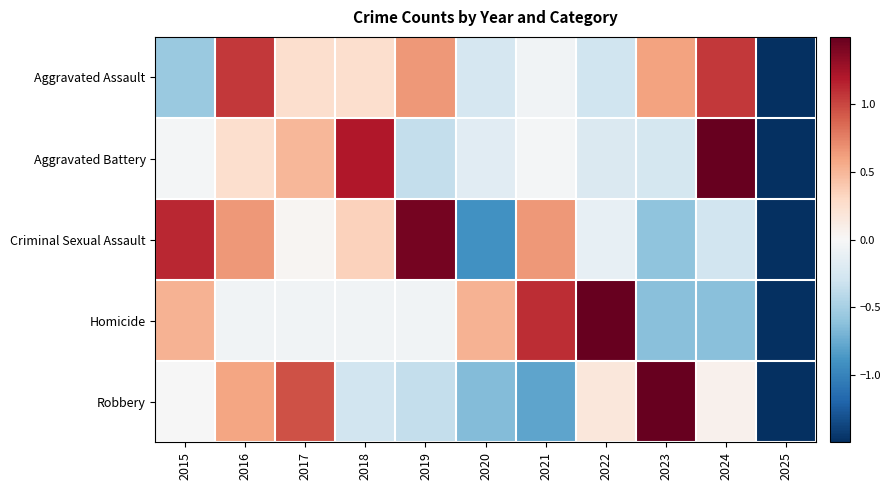

Count the number of categories in the chart.

11